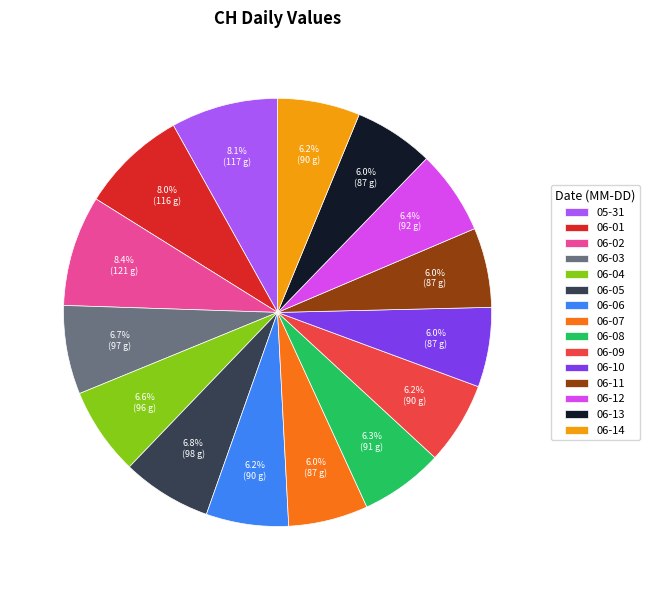

Does 06-04 account for over 50% of the chart?

No